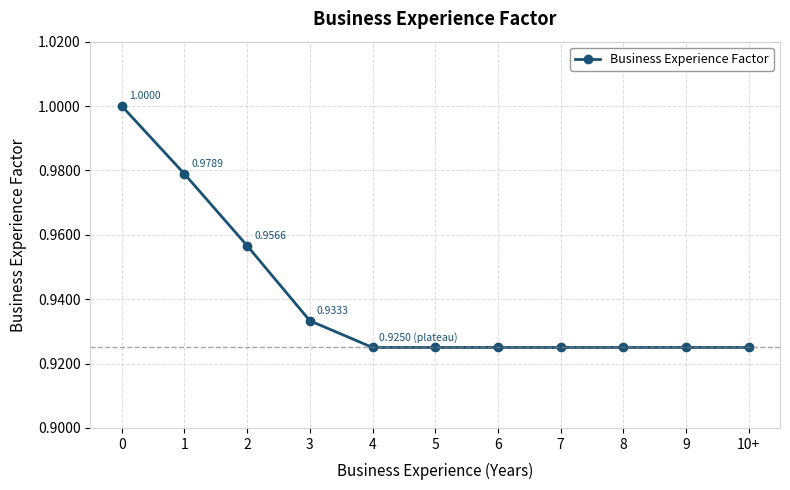

How many lines are shown in the chart?

1